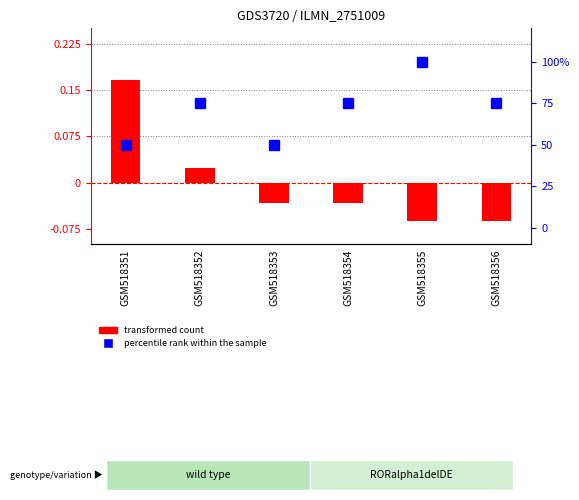

Which series has the largest total across all categories?

percentile rank within the sample